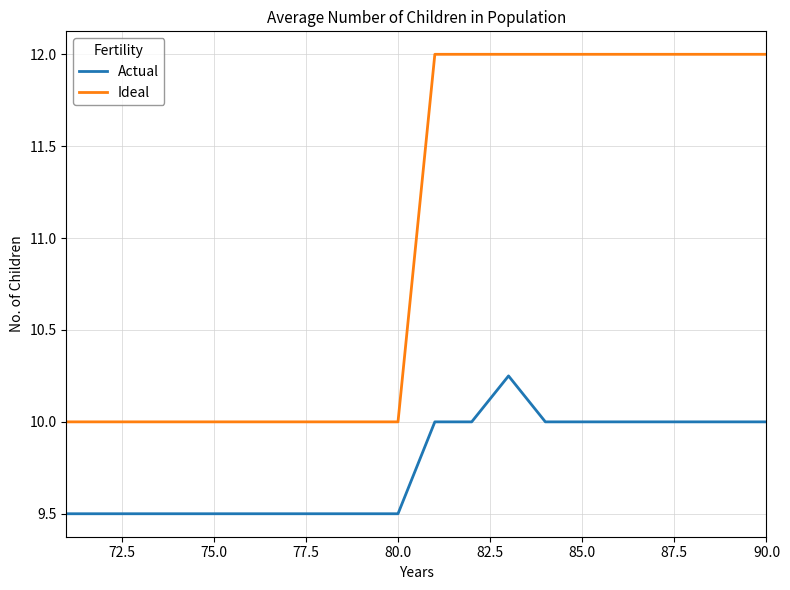

What is the difference between the maximum and minimum values in the Ideal series?

2.0